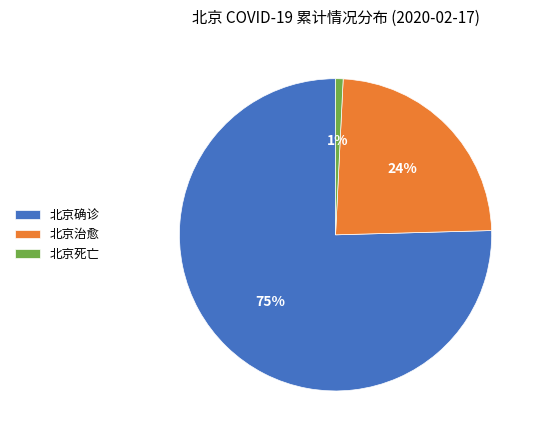

To the nearest percent, what is the average slice percentage?

33%